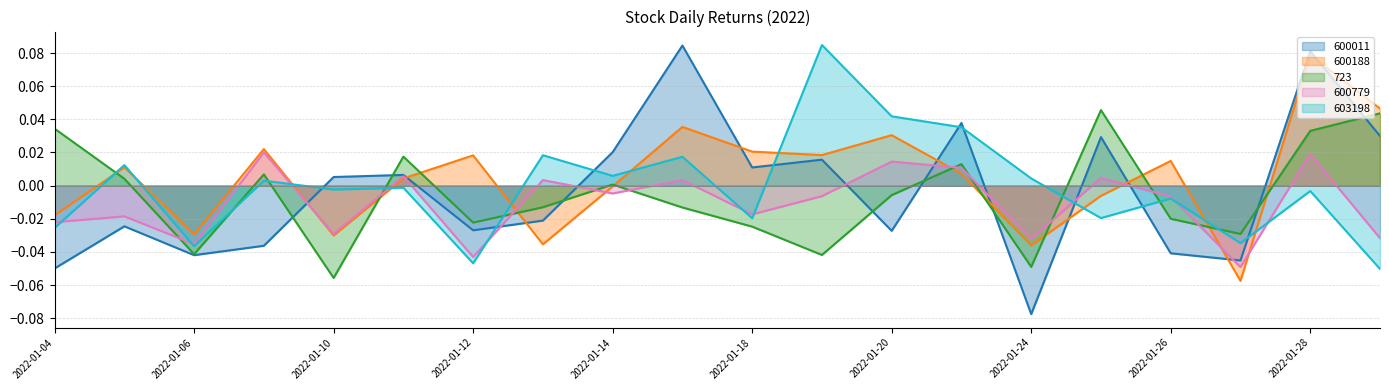

What are all the series names shown in the legend?

600011, 600188, 723, 600779, 603198